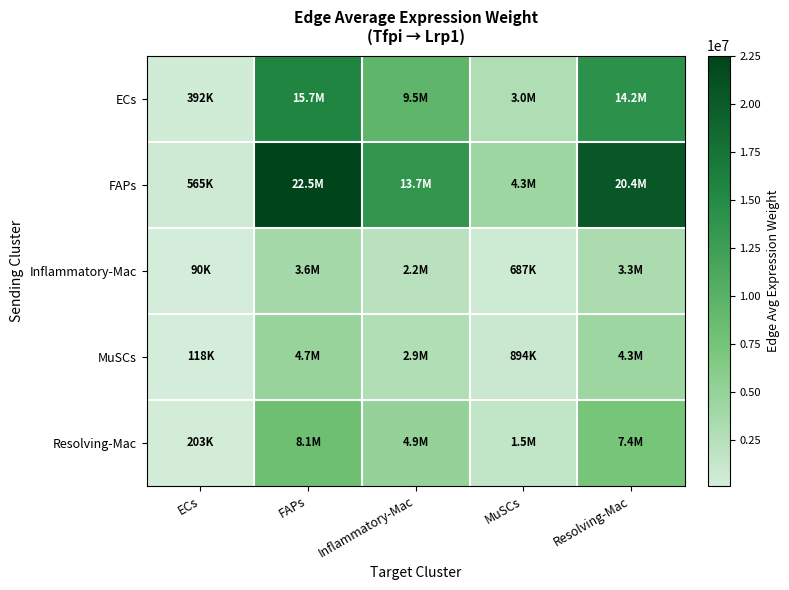

Reading right to left, list all the values displayed in this chart.

ECs: Resolving-Mac=14194896.4	MuSCs=2980304.3	Inflammatory-Mac=9509932.7	FAPs=15652021.0	ECs=392214.7
FAPs: Resolving-Mac=20445885.1	MuSCs=4292737.2	Inflammatory-Mac=13697809.8	FAPs=22544681.8	ECs=564933.8
Inflammatory-Mac: Resolving-Mac=3273503.0	MuSCs=687291.7	Inflammatory-Mac=2193097.6	FAPs=3609532.3	ECs=90449.1
MuSCs: Resolving-Mac=4260313.7	MuSCs=894478.6	Inflammatory-Mac=2854215.7	FAPs=4697640.4	ECs=117715.4
Resolving-Mac: Resolving-Mac=7361572.4	MuSCs=1545606.6	Inflammatory-Mac=4931917.5	FAPs=8117247.3	ECs=203405.3